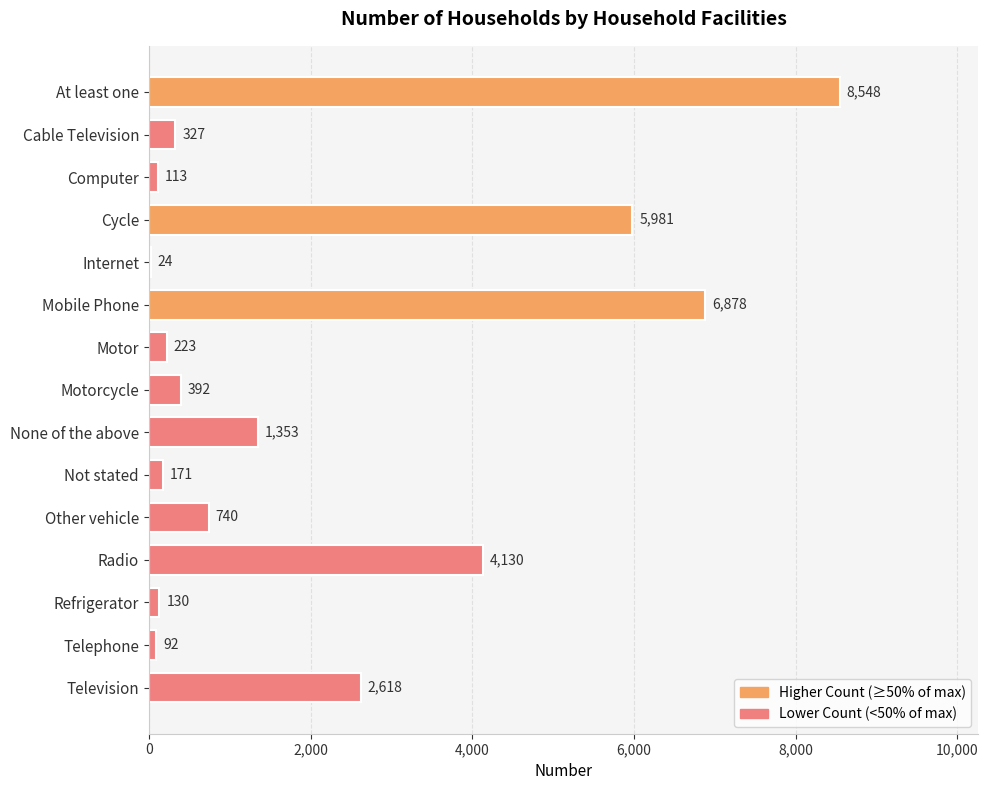

Reading bottom to top, what are all the values shown in this chart?

Television=2618	Telephone=92	Refrigerator=130	Radio=4130	Other vehicle=740	Not stated=171	None of the above=1353	Motorcycle=392	Motor=223	Mobile Phone=6878	Internet=24	Cycle=5981	Computer=113	Cable Television=327	At least one=8548